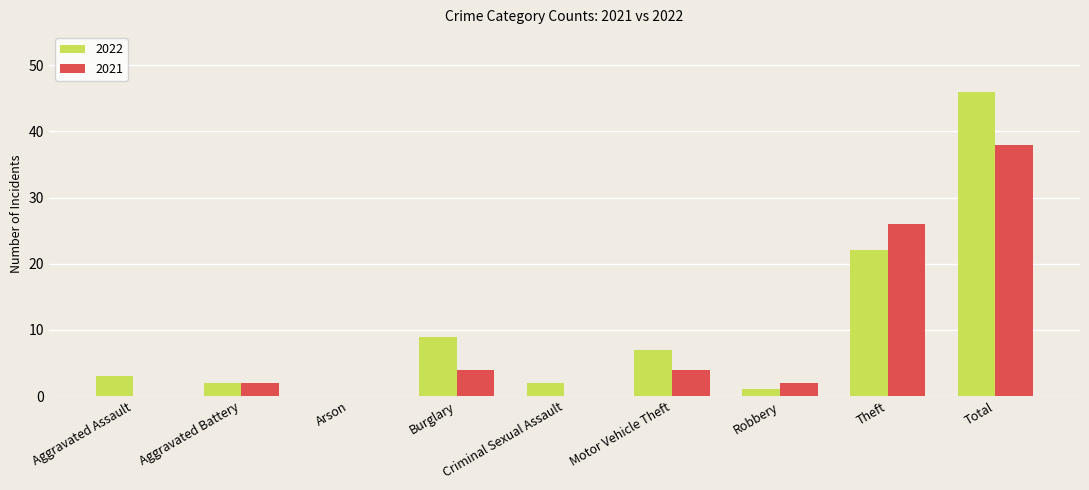

What is the sum of all 2021 values?

76